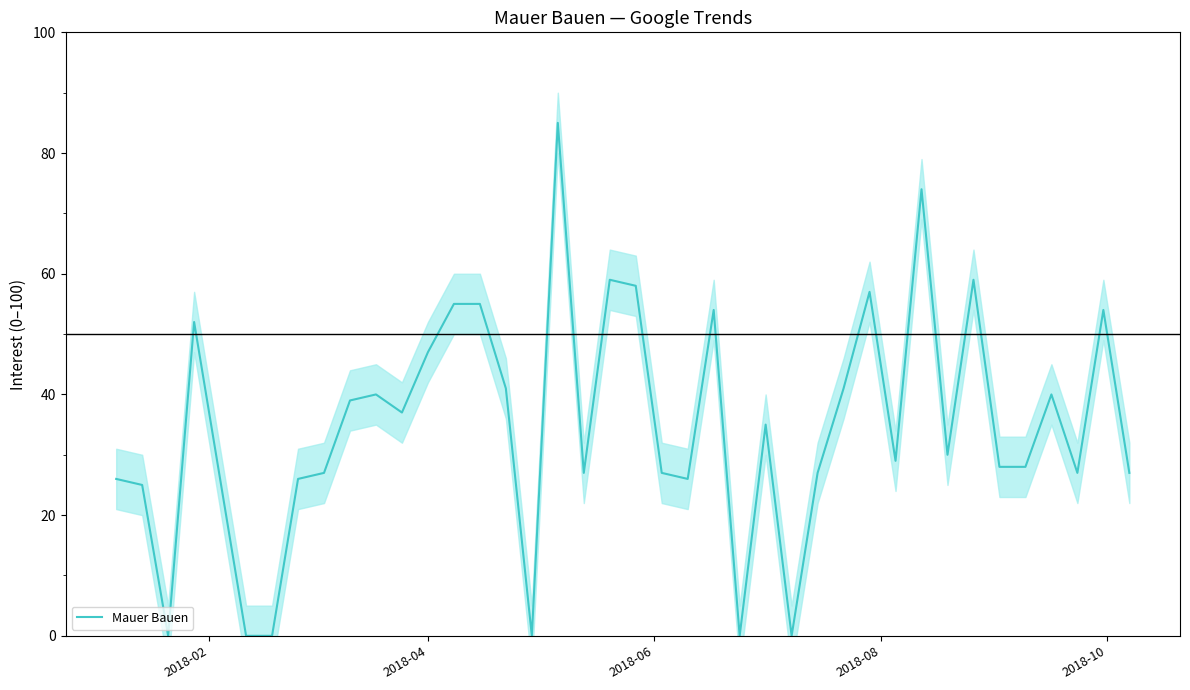

How many points are higher than both their immediate neighbors (excluding endpoints)?

11